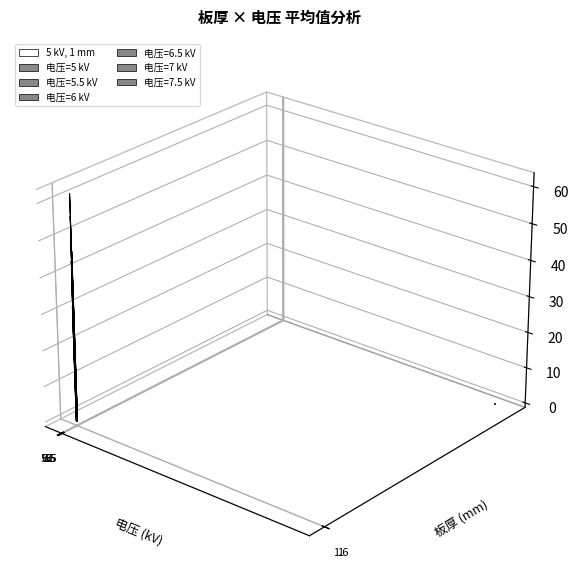

What is the spread (max minus min) of values at 1.6?

15.5